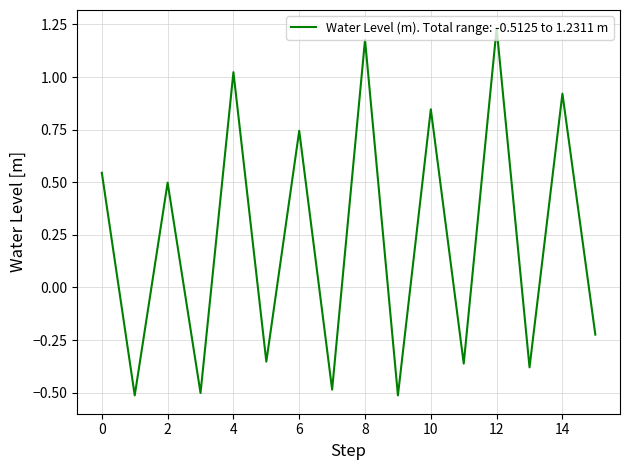

Which category has the highest value across all series?

12